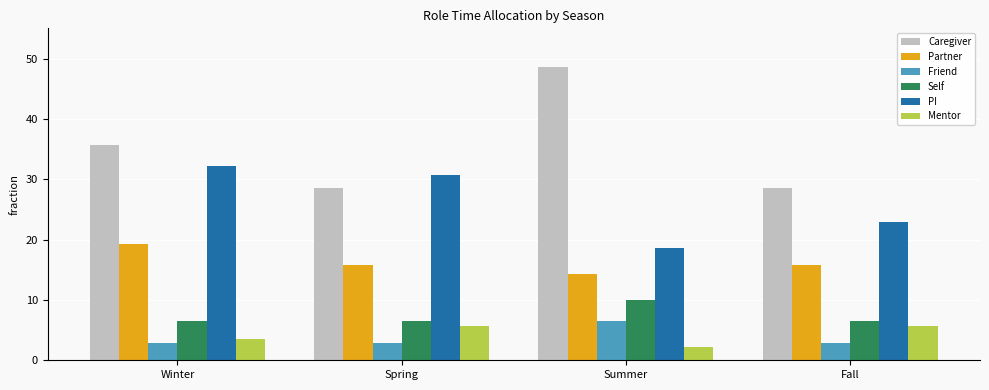

What is the label of the 3rd bar from the left?

Summer